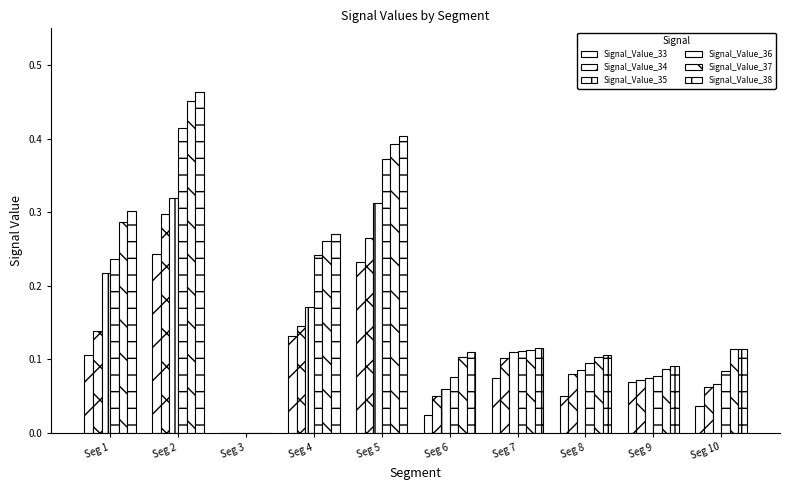

What is the difference between the Signal_Value_37 values at Seg 2 and Seg 1?

0.2